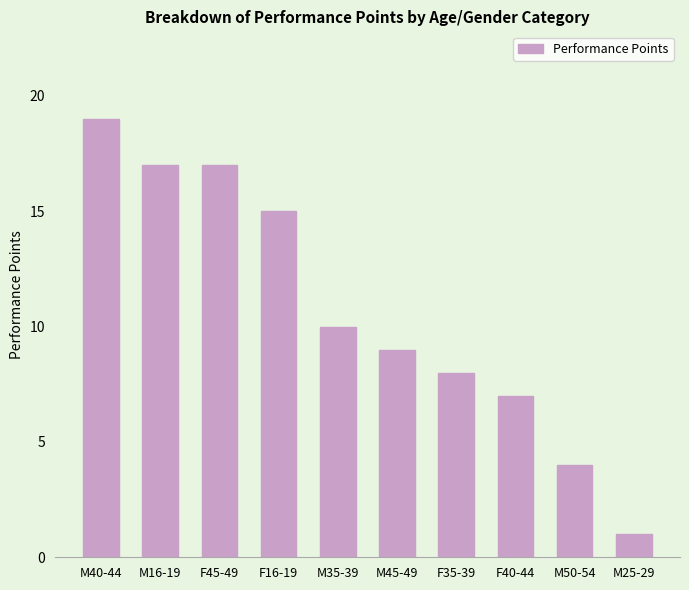

The chart shows a value of 16 at M35-39. True or false?

False